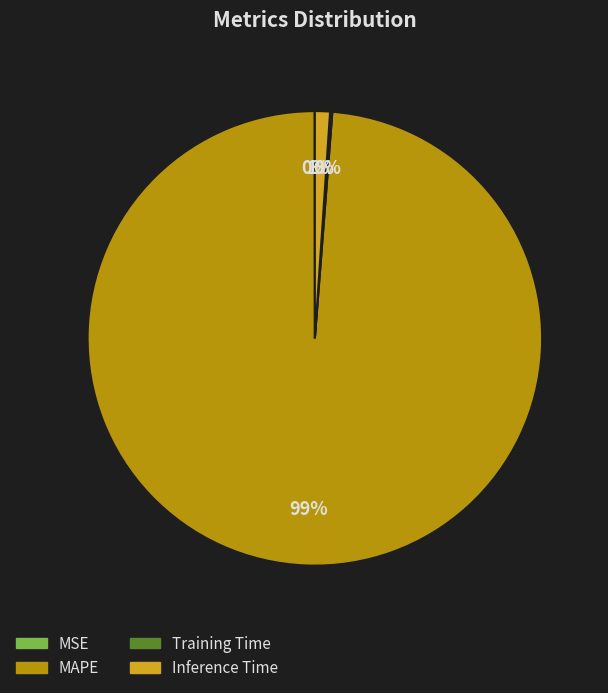

Is it true that Inference Time is 11% of the pie?

False